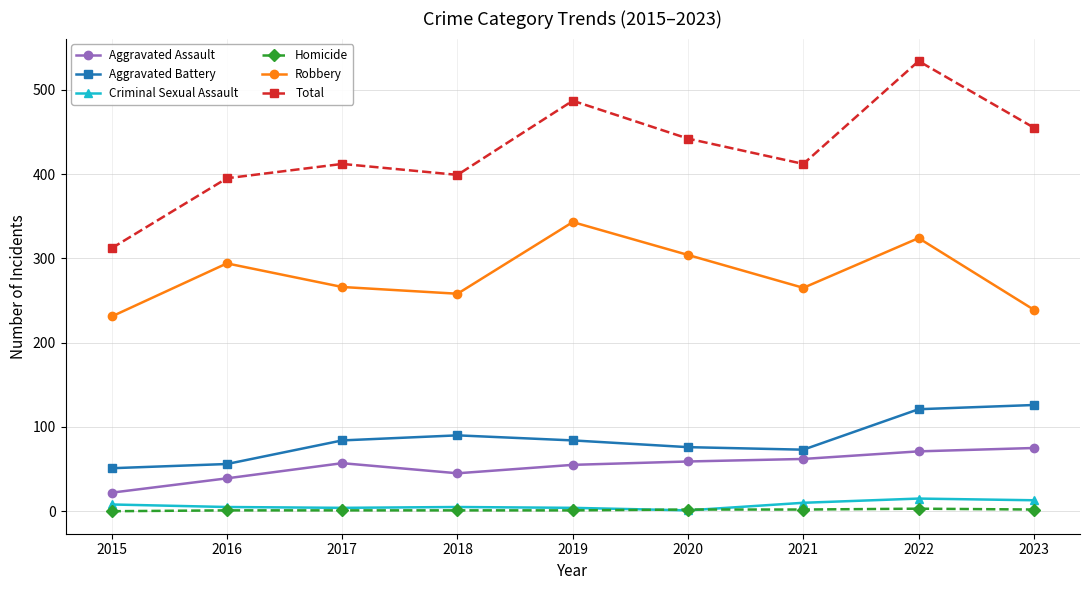

True or false: Aggravated Assault has a value of 26 at 2023.

False